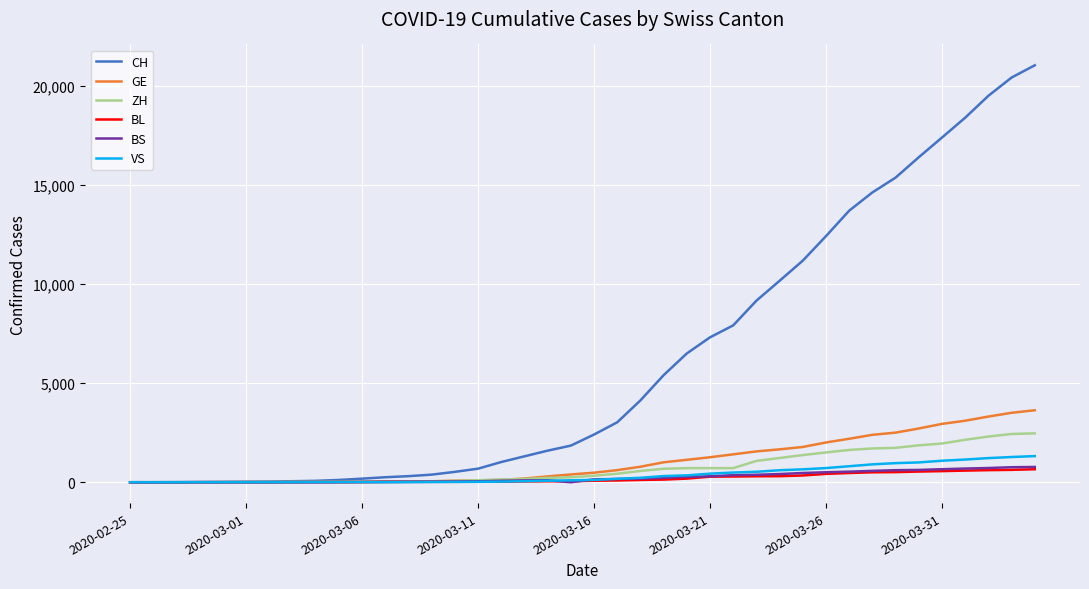

Which series has the largest total across all categories?

CH